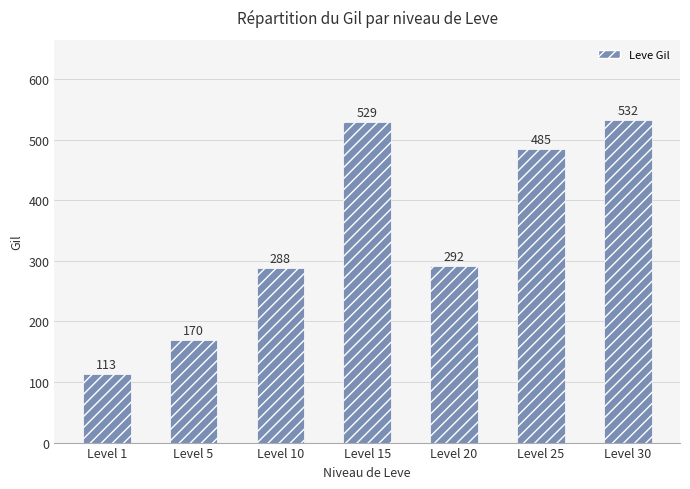

Reading right to left, transcribe all the data shown in this chart.

532	485	292	529	288	170	113